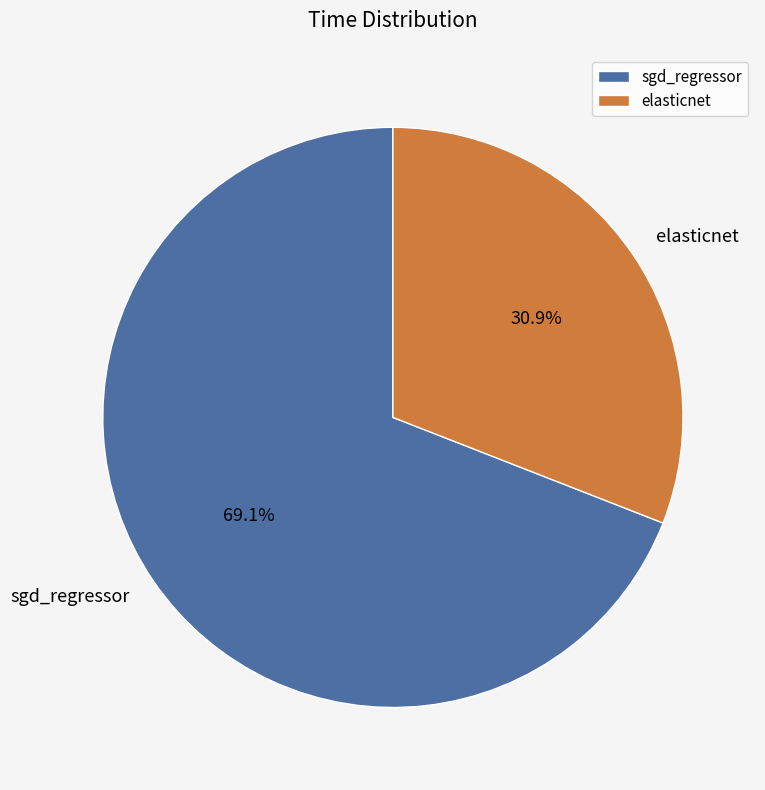

How much of the chart is everything except sgd_regressor?

30.9%